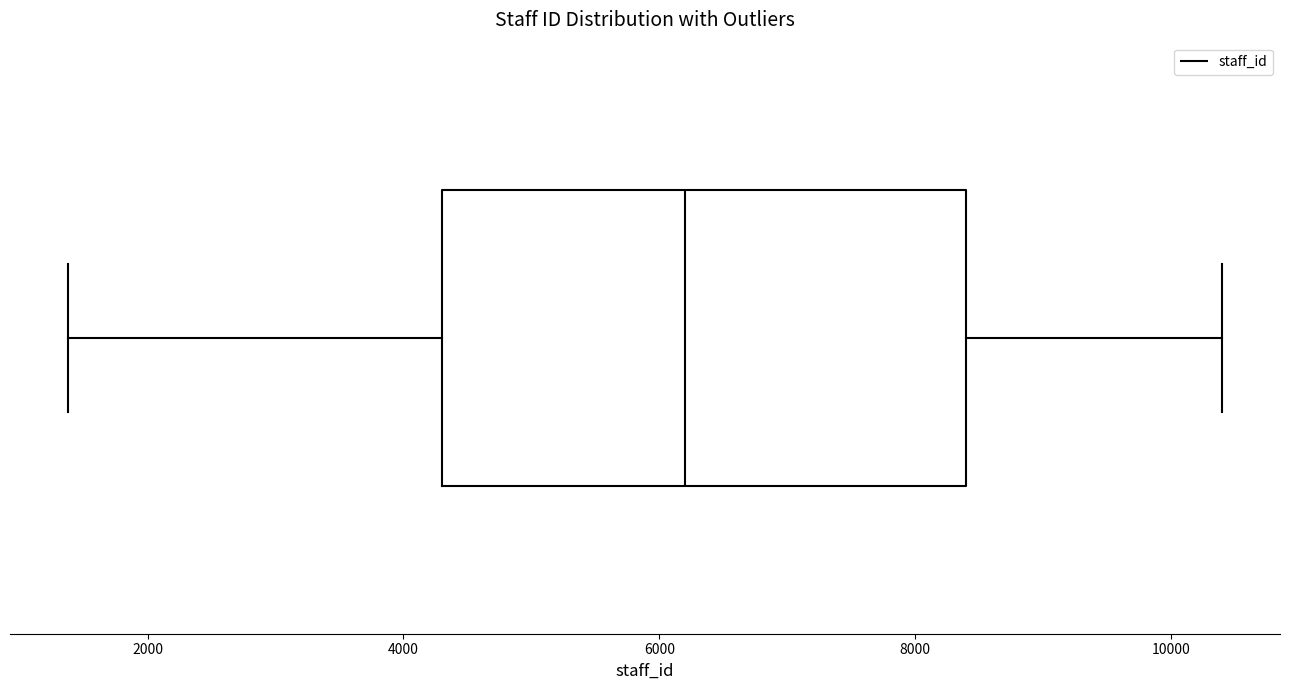

Read this box plot against the x-axis: the position of the median line, the range covered by the box, and the ends of both whiskers. The values are not printed on the chart, so give them approximately, as read against the axis.

median 6200, box 4200 to 8400, whiskers 1400 to 10400